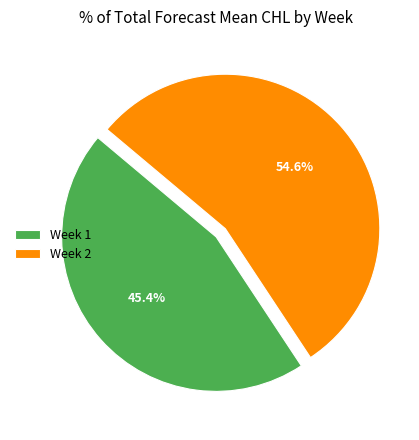

Which category accounts for the majority?

Week 2